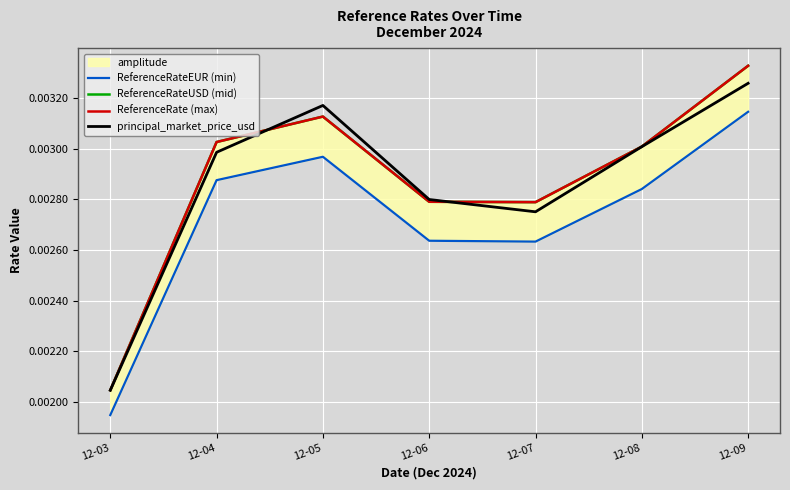

Which series has the widest spread of values?

ReferenceRateUSD (mid)